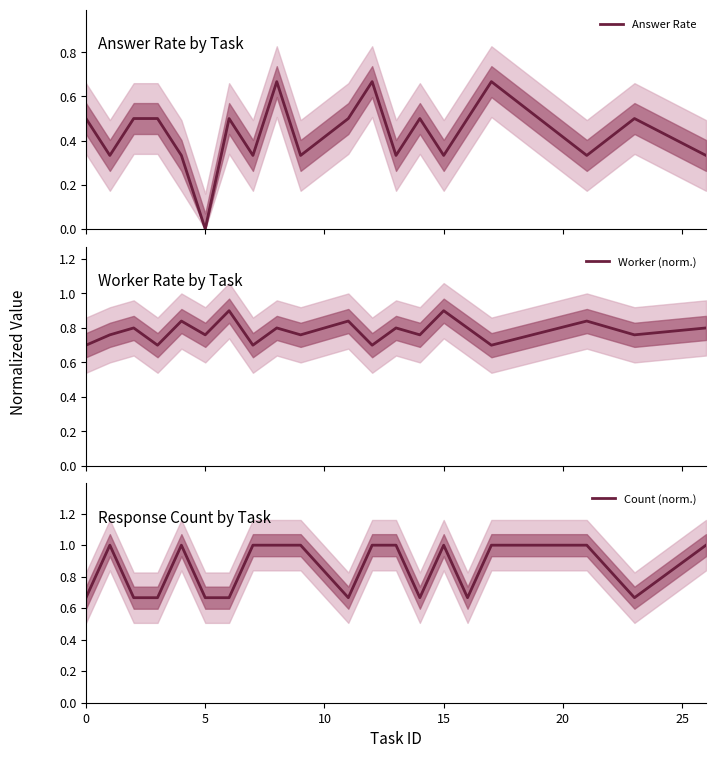

Reading right to left, list all the values displayed in this chart.

Answer Rate: 0.3	0.5	0.3	0.7	0.5	0.3	0.5	0.3	0.7	0.5	0.3	0.7	0.3	0.5	0.0	0.3	0.5	0.5	0.3	0.5
Worker (norm.): 0.8	0.8	0.8	0.7	0.8	0.9	0.8	0.8	0.7	0.8	0.8	0.8	0.7	0.9	0.8	0.8	0.7	0.8	0.8	0.7
Count (norm.): 1.0	0.7	1.0	1.0	0.7	1.0	0.7	1.0	1.0	0.7	1.0	1.0	1.0	0.7	0.7	1.0	0.7	0.7	1.0	0.7